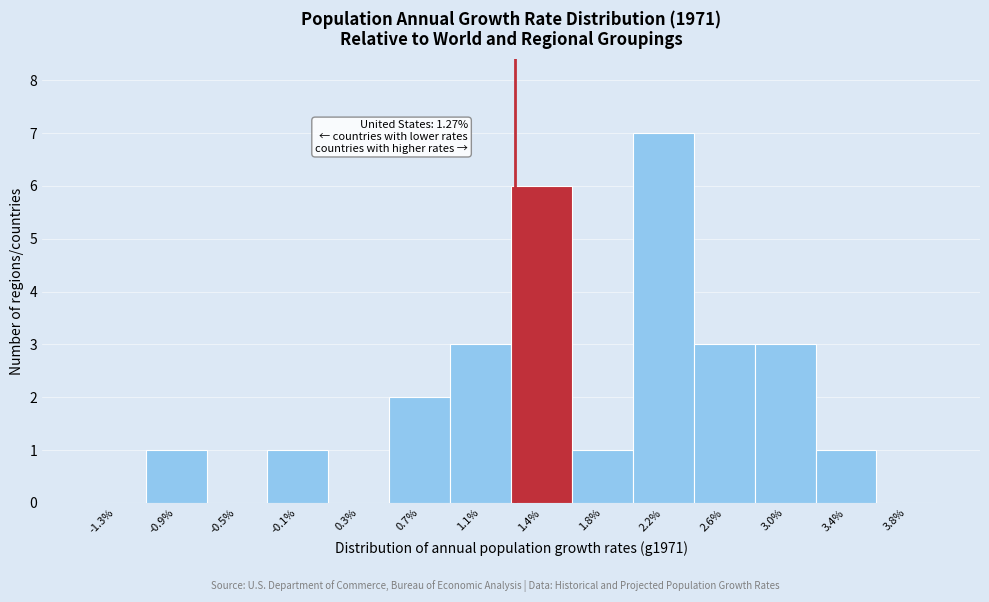

Which range on the x-axis has the tallest bar?

2.05 to 2.45